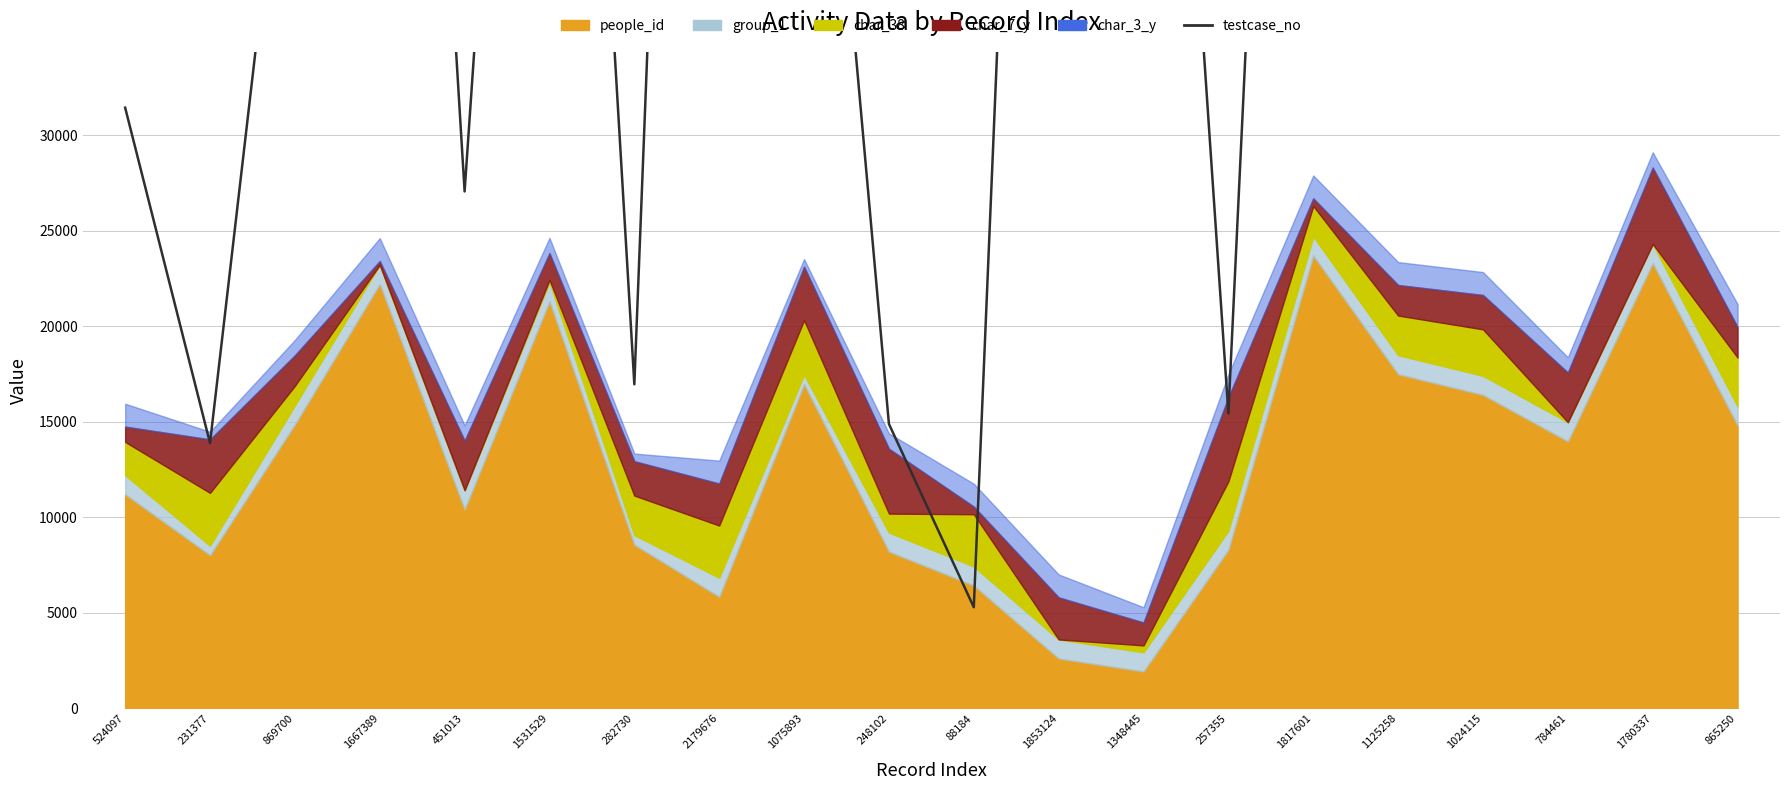

What value does the data have at 784461?

47067.7